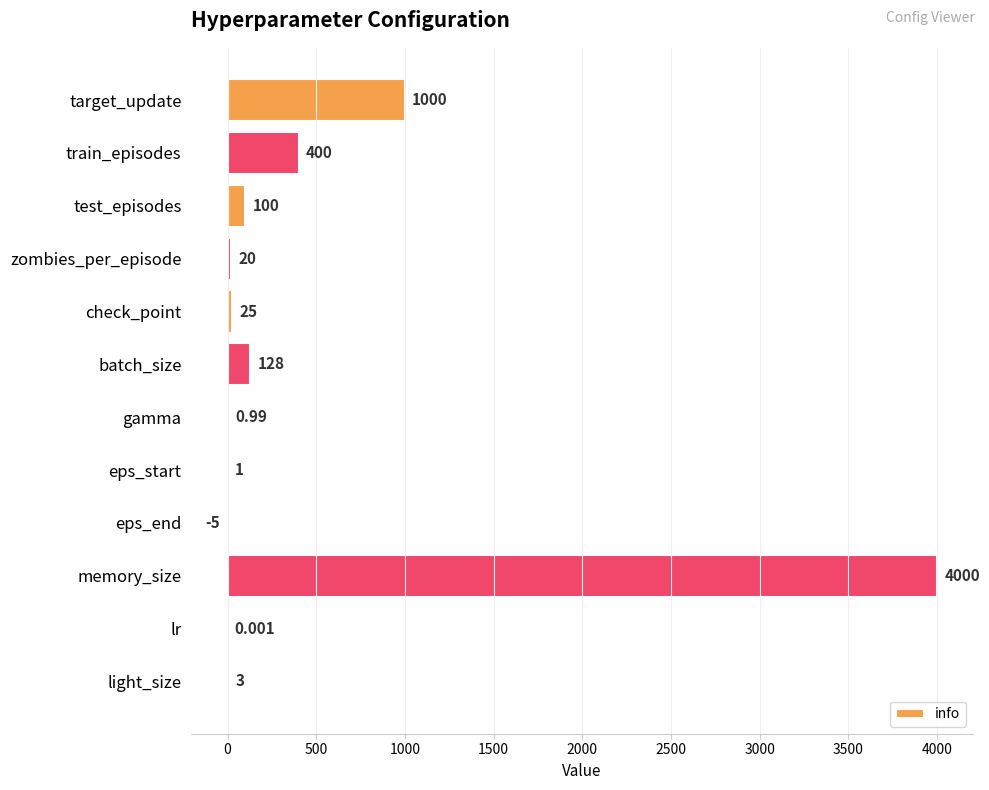

At which category does the chart reach its peak across all series?

memory_size